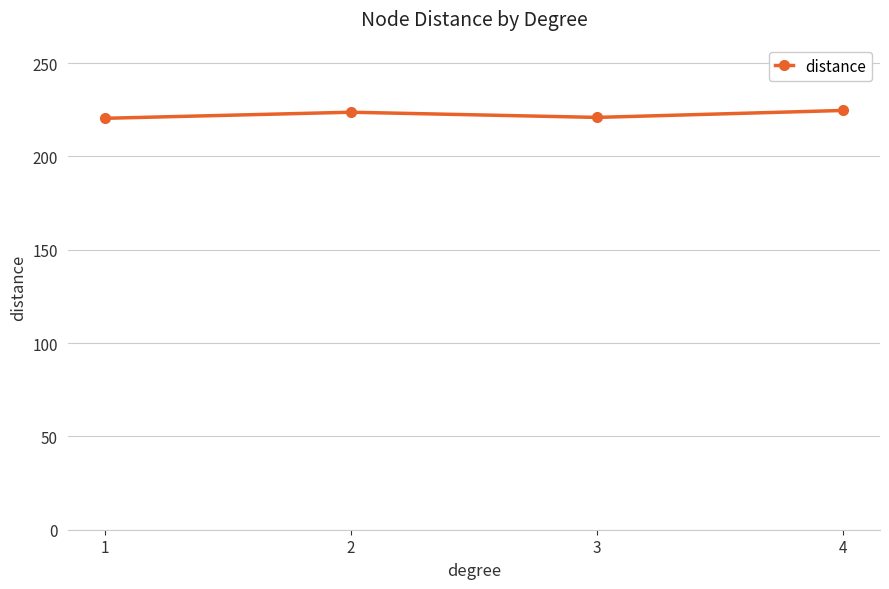

True or false: the data shows 351.5 at 4.

False